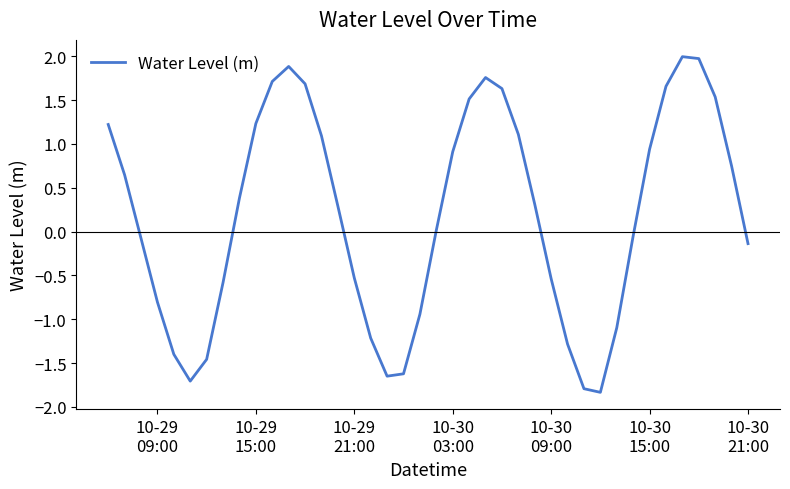

What is the maximum value shown in the chart?

2.0